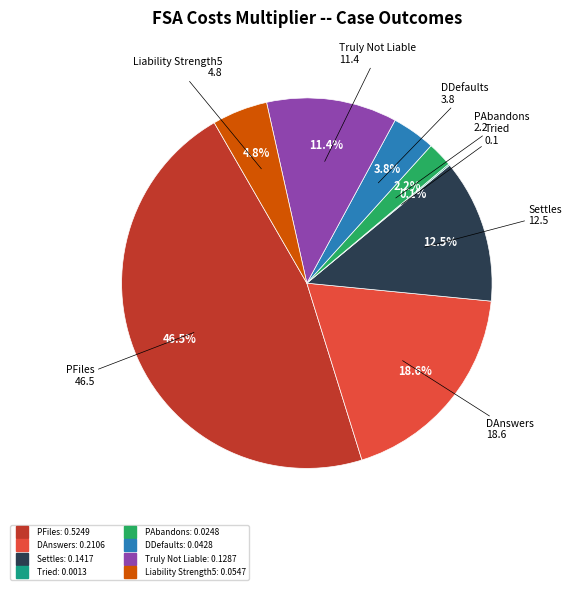

How much of the chart is everything except PAbandons?

97.8%